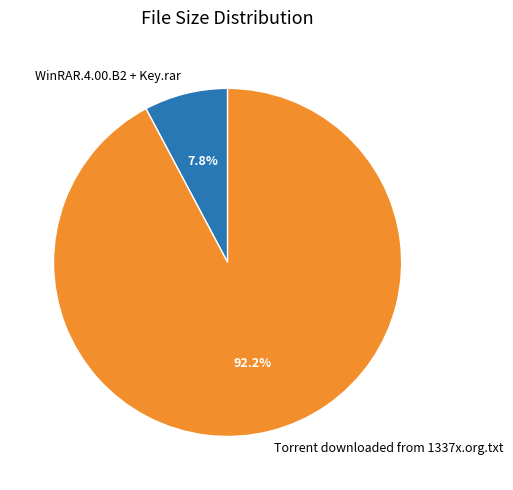

Is there a majority slice in this chart?

Yes